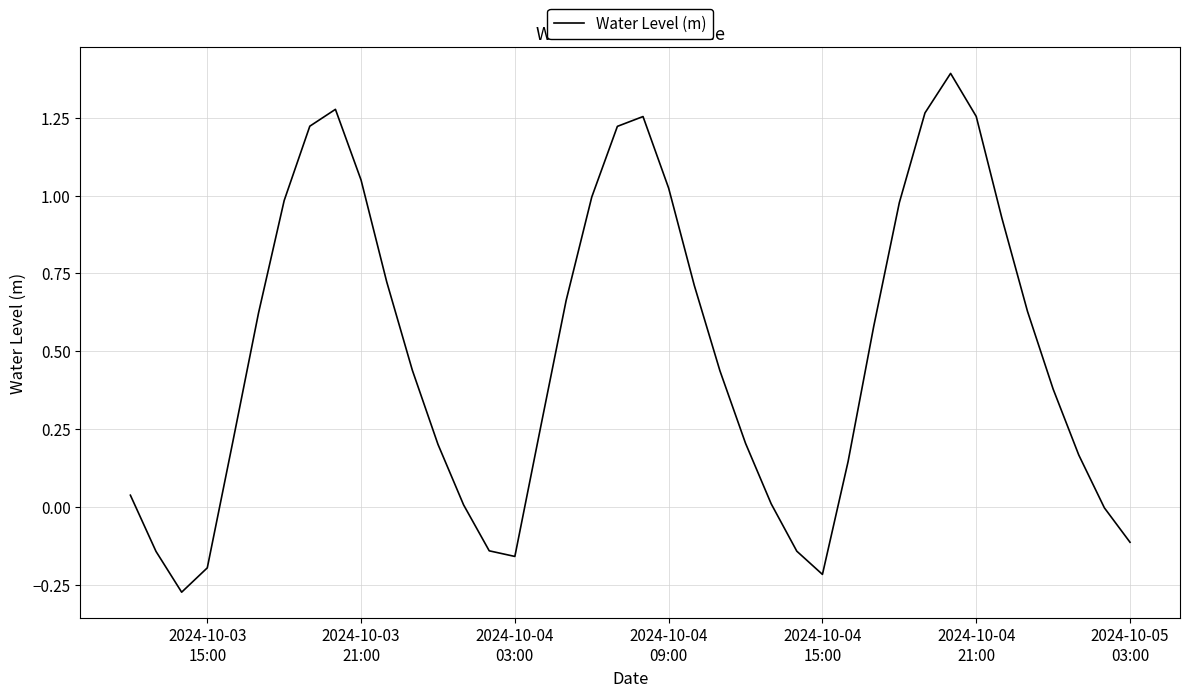

What is the greatest value displayed?

1.4